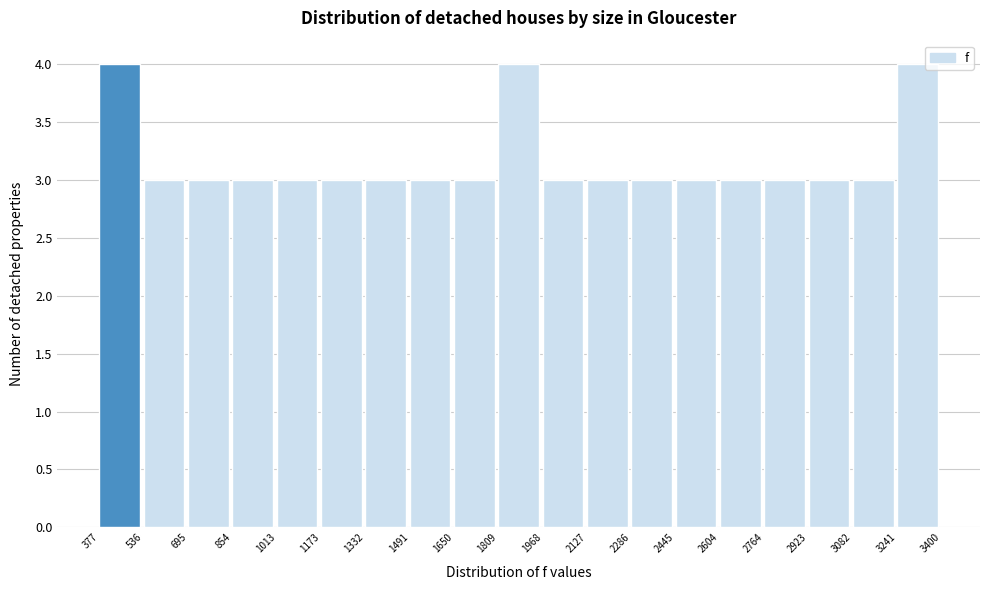

Reading left to right, transcribe this chart: for each bar, give the range it covers on the x-axis and its height. The values are not printed on the chart, so give them approximately, as read against the axis.

377 to 536: 4
536 to 695: 3
695 to 854: 3
854 to 1013: 3
1013 to 1173: 3
1173 to 1332: 3
1332 to 1491: 3
1491 to 1650: 3
1650 to 1809: 3
1809 to 1968: 4
1968 to 2127: 3
2127 to 2286: 3
2286 to 2445: 3
2445 to 2604: 3
2604 to 2764: 3
2764 to 2923: 3
2923 to 3082: 3
3082 to 3241: 3
3241 to 3400: 4